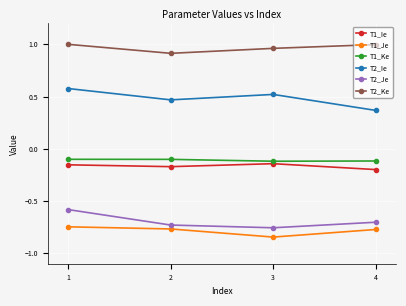

What is the difference between the highest and lowest values at 1?

1.7